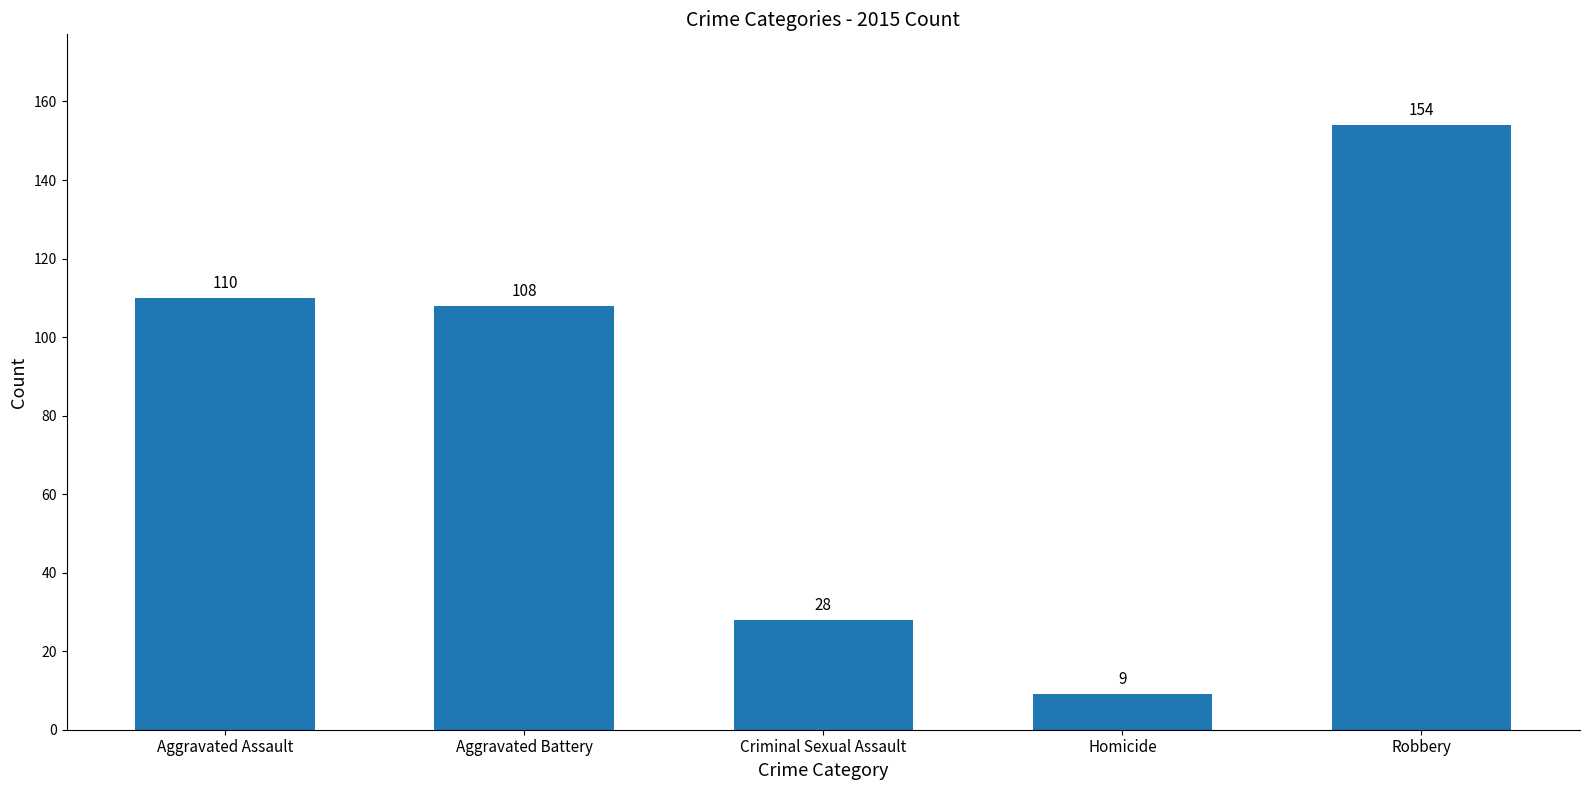

Which has a higher value, Homicide or Robbery?

Robbery